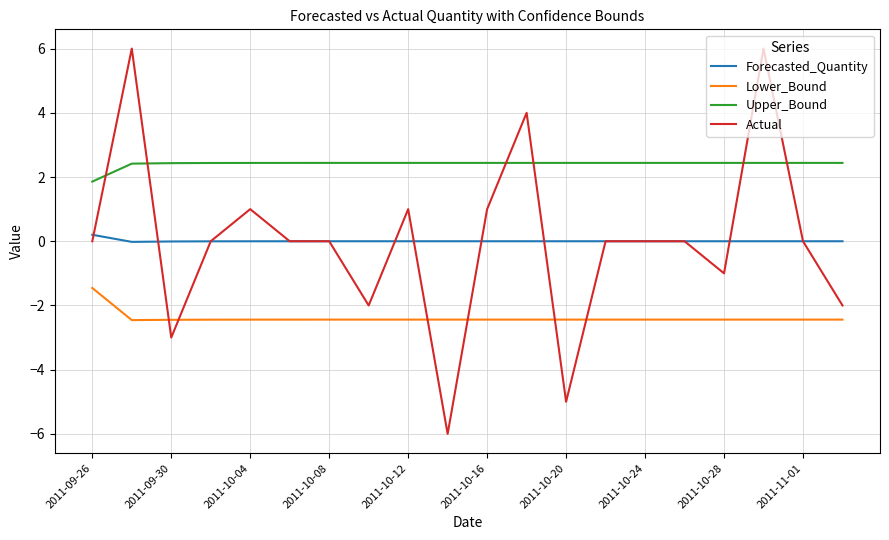

Rank the series by their maximum value, from highest to lowest.

Actual, Upper_Bound, Forecasted_Quantity, Lower_Bound